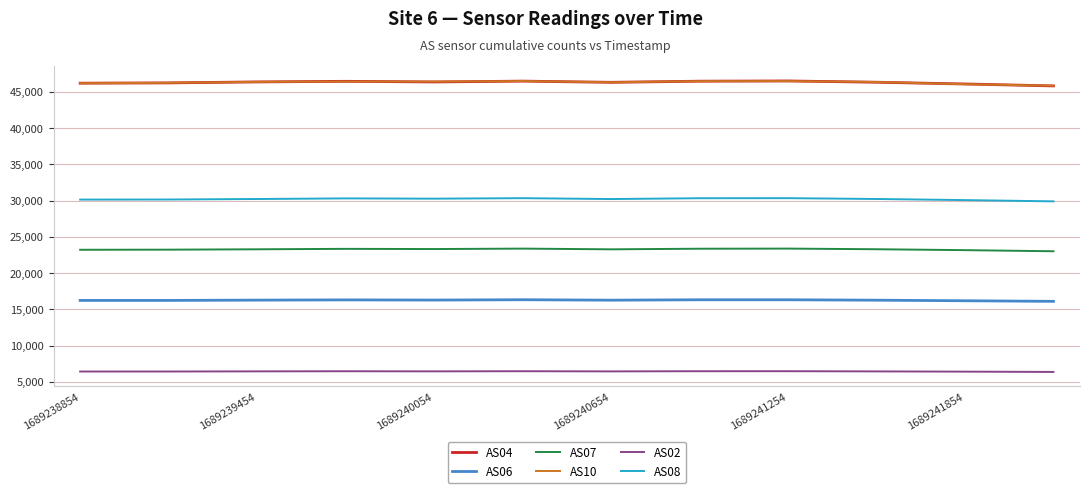

Does the chart have visible grid lines?

Yes